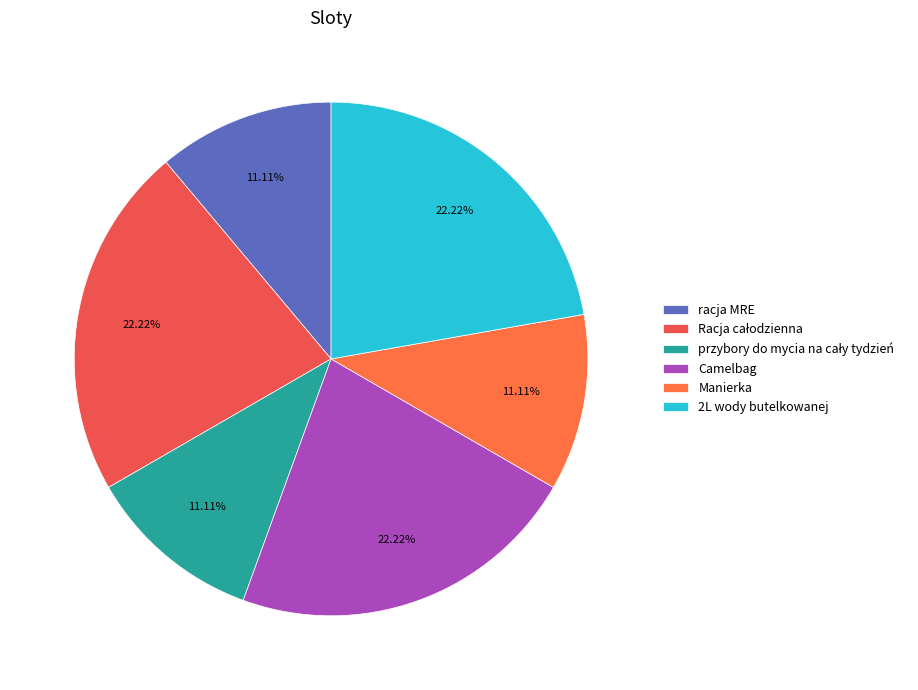

How many slices are in this pie chart?

6